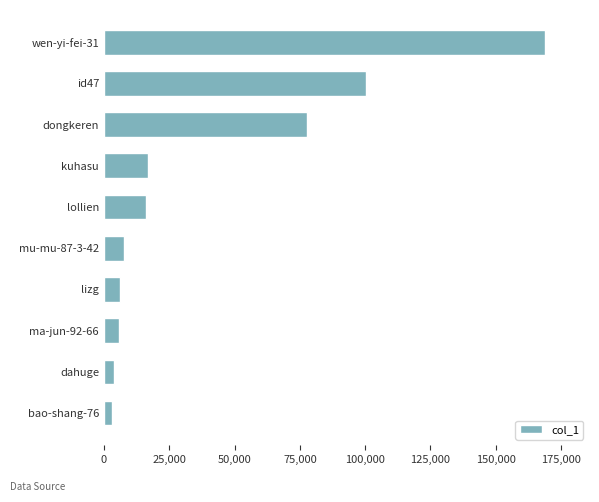

What is the value of the 8th bar from the top?

5589